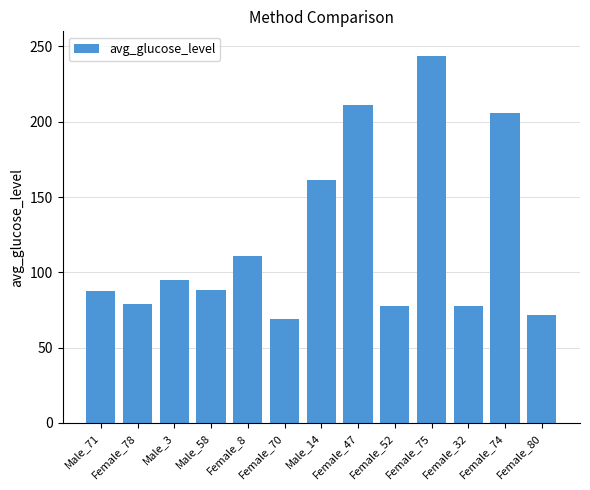

Are the bars horizontal?

No